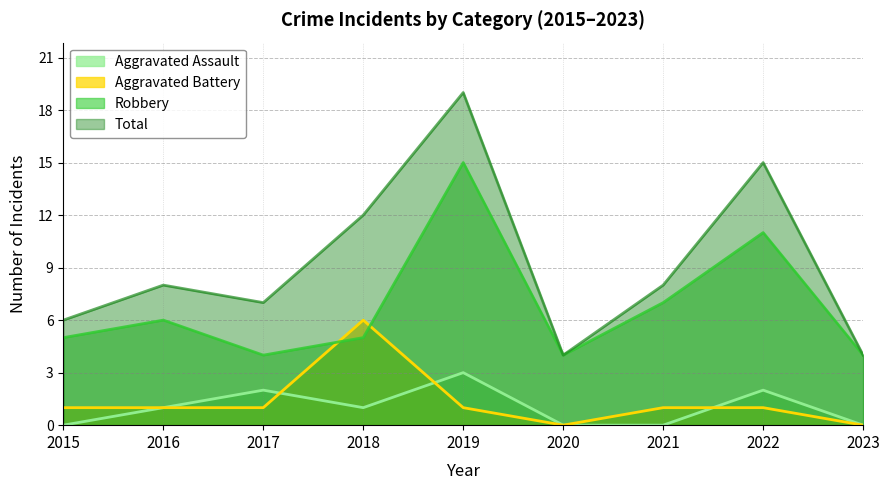

How many interior local peaks does the Aggravated Battery series have?

1